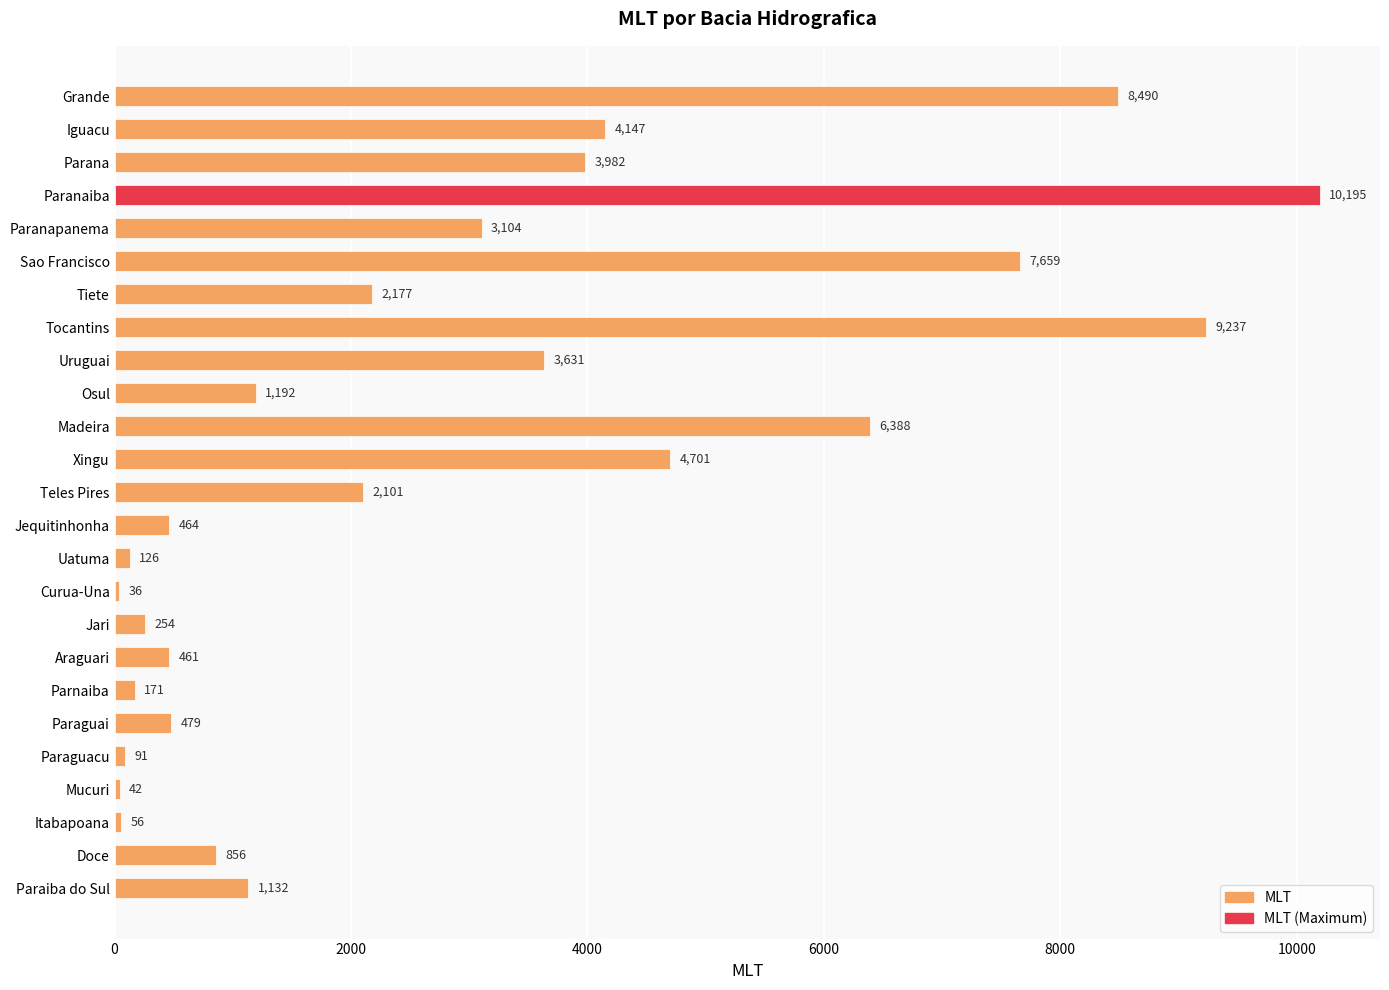

What is the label of the 7th bar from the top?

Tiete